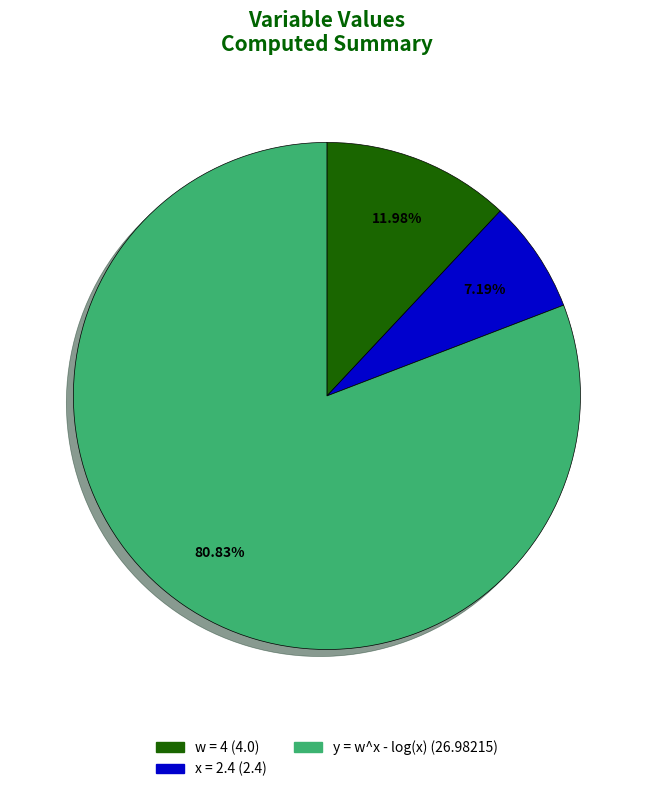

Rank the categories by value from lowest to highest.

x = 2.4, w = 4, y = w^x - log(x)